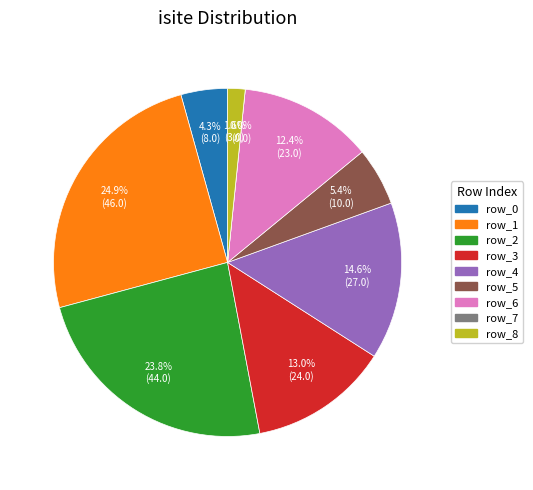

Does row_4 account for over 50% of the chart?

No